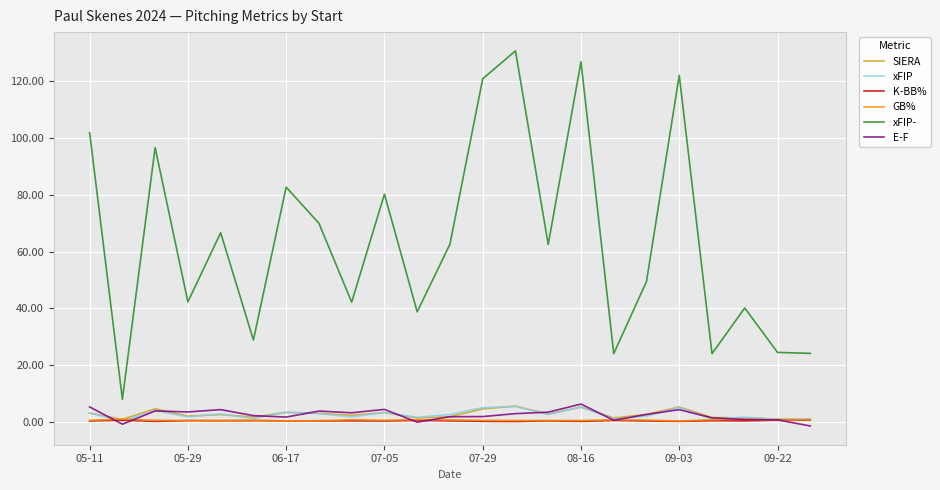

What is the difference between the maximum and minimum values in the K-BB% series?

0.5